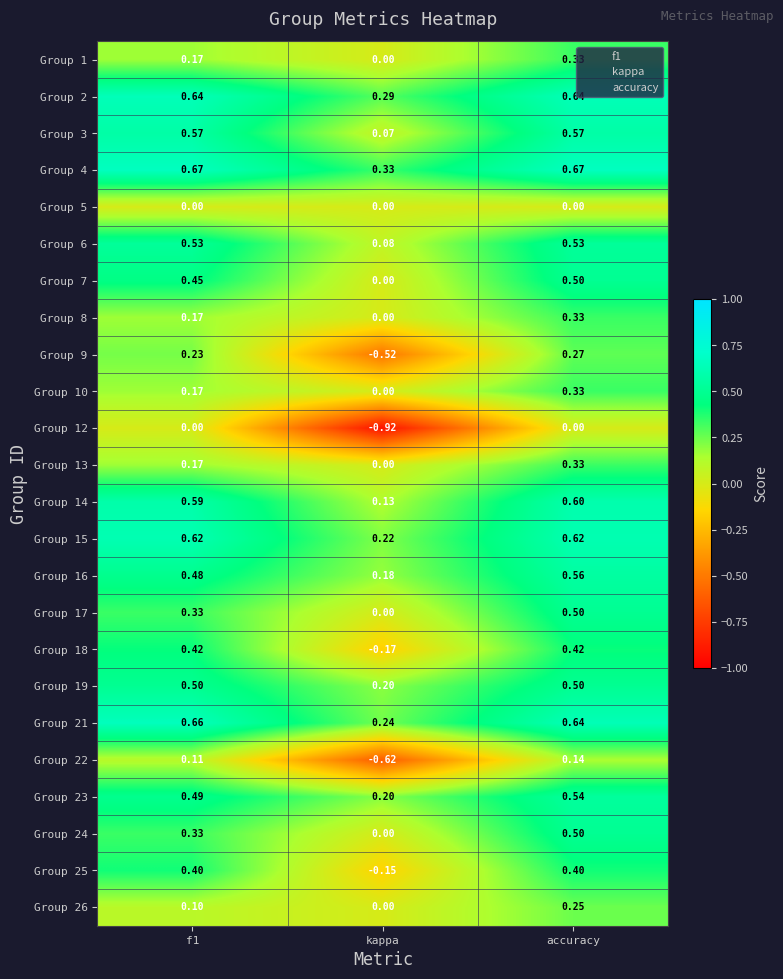

Count the number of categories in the chart.

3